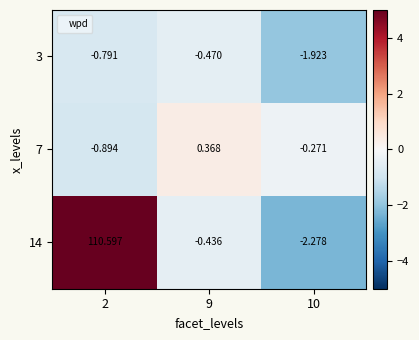

Is the value of 14 at 10 greater than the value of 3 at 9?

No